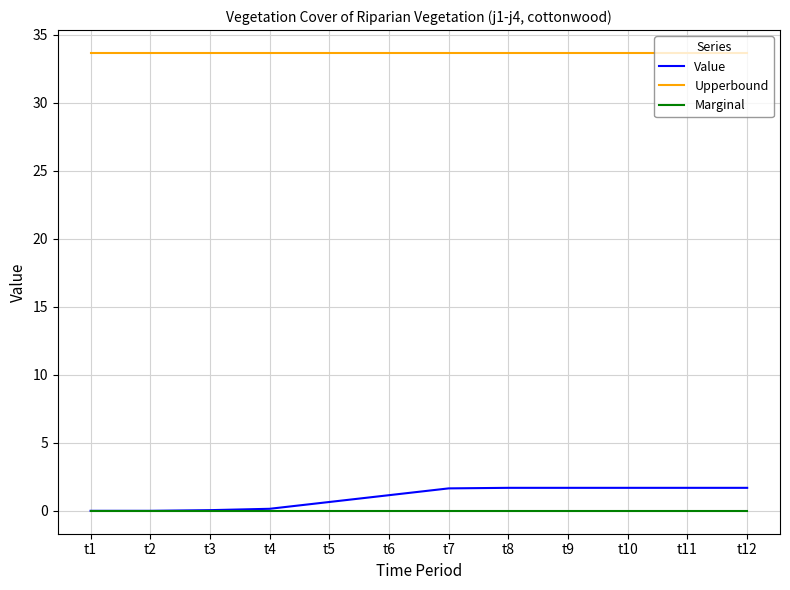

True or false: Value has a value of 1.7 at t12.

True